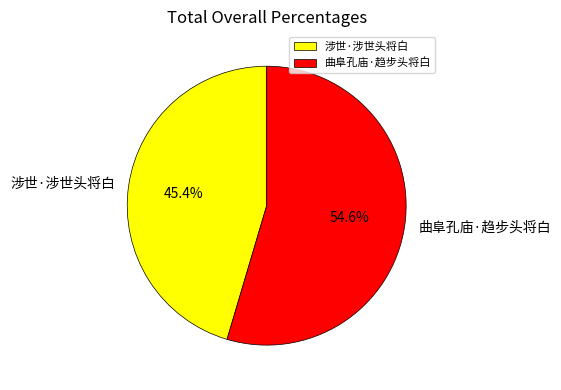

Do 曲阜孔庙·趋步头将白 and 涉世·涉世头将白 together represent more than half of the pie?

Yes